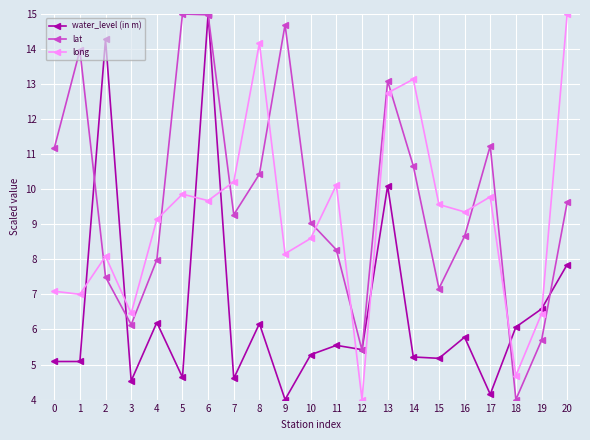

What is the difference between the highest and lowest values at 0?

6.1